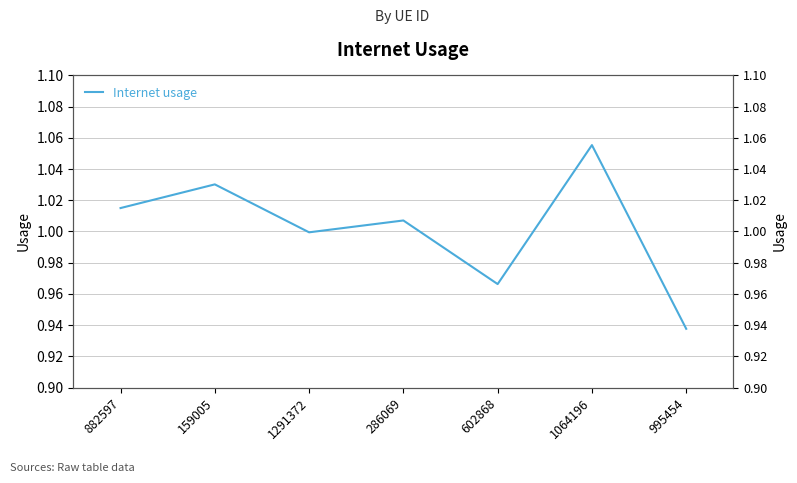

Reading right to left, extract all data points from this chart.

0.9	1.1	1.0	1.0	1.0	1.0	1.0